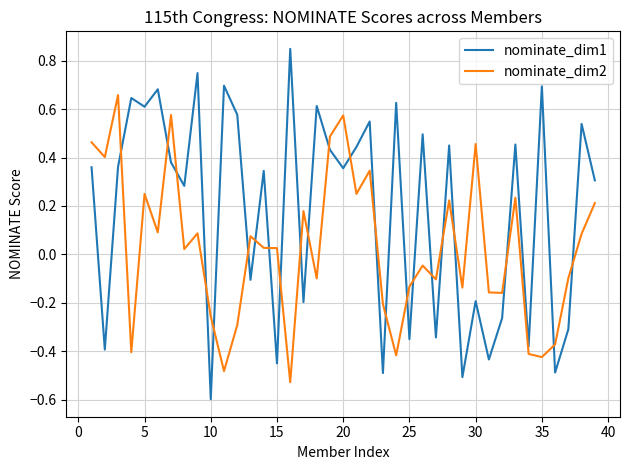

Which series has the largest range (max minus min)?

nominate_dim1